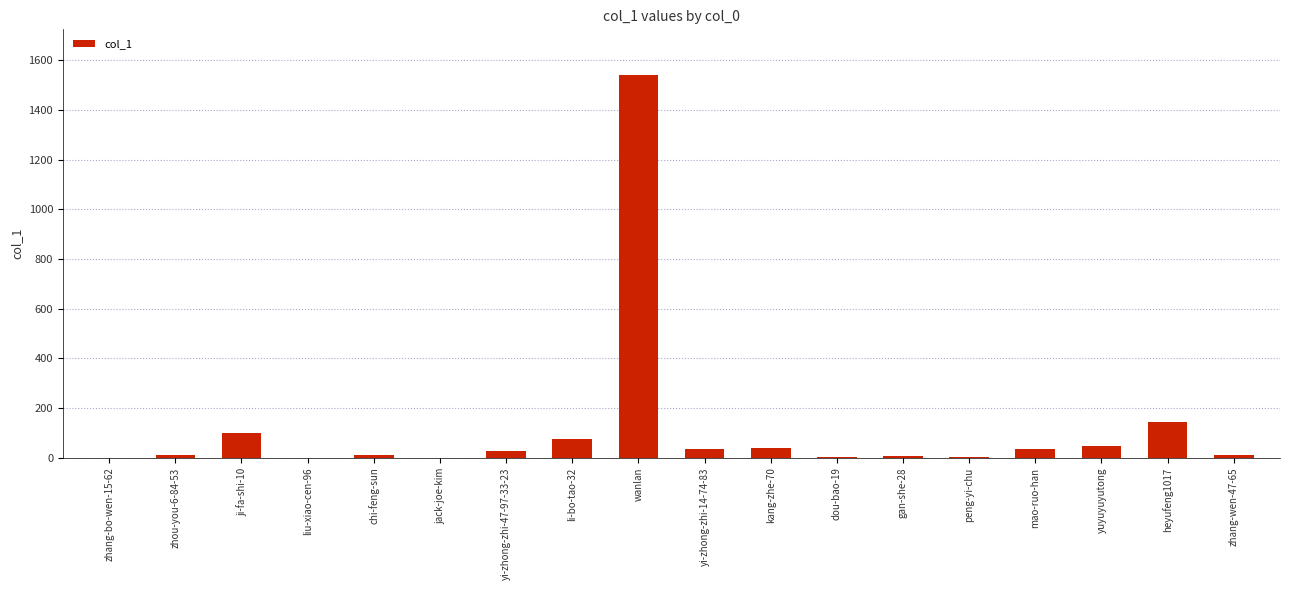

Does the chart contain stacked bars?

No